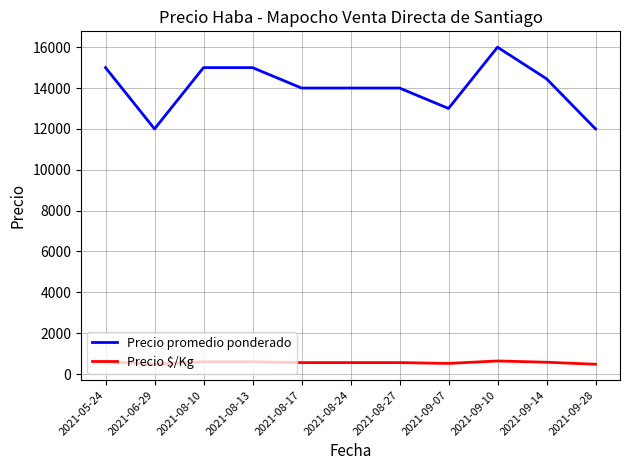

Rank the series by their average value, from highest to lowest.

Precio promedio ponderado, Precio $/Kg